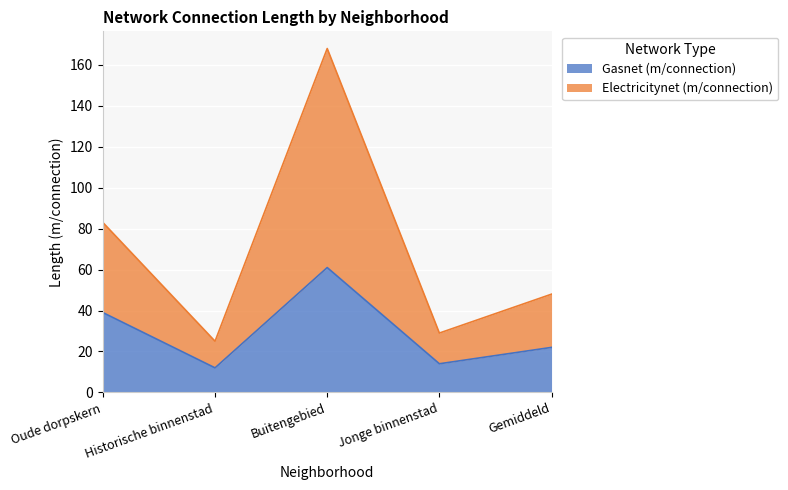

Where does the Gasnet (m/connection) series first go above 22?

Oude dorpskern